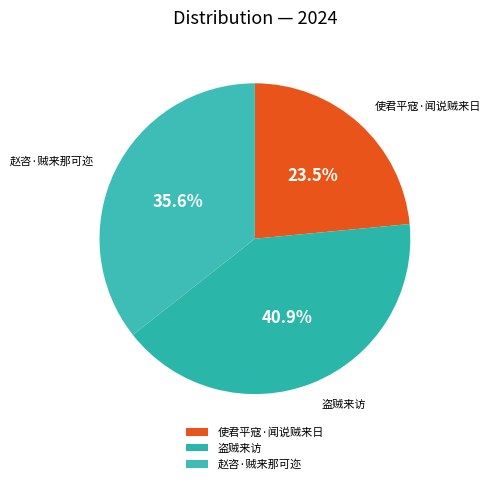

Is 盗贼来访 the majority of the pie?

No